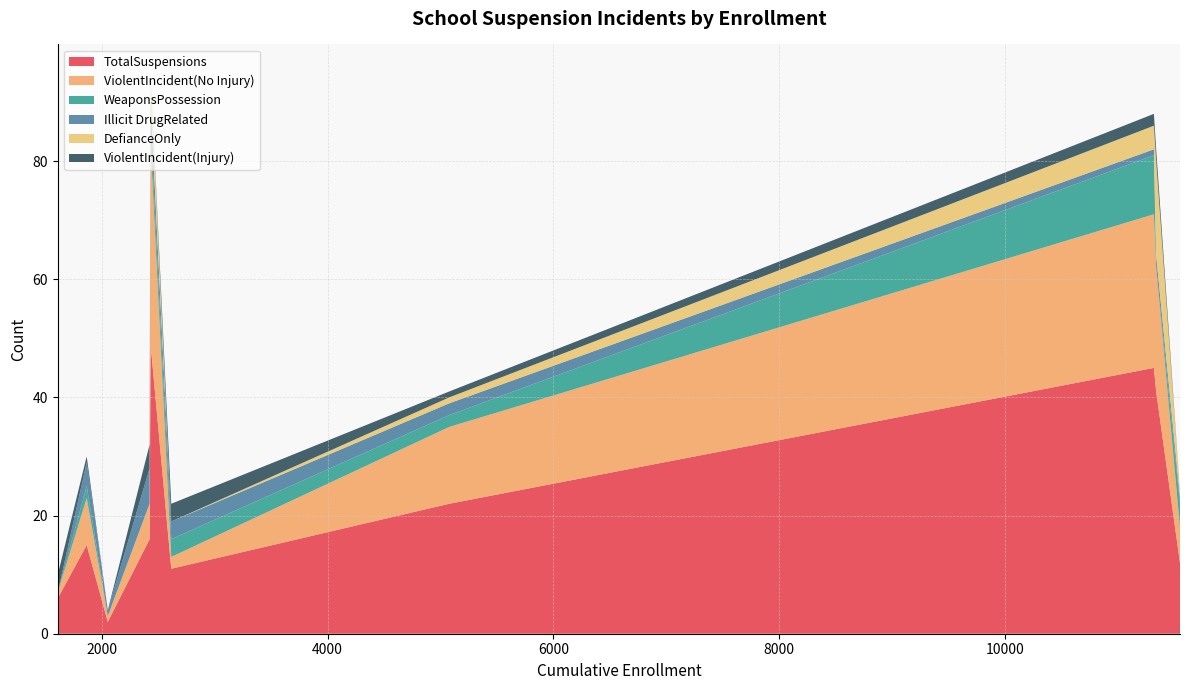

What is the highest value of the TotalSuspensions series?

49